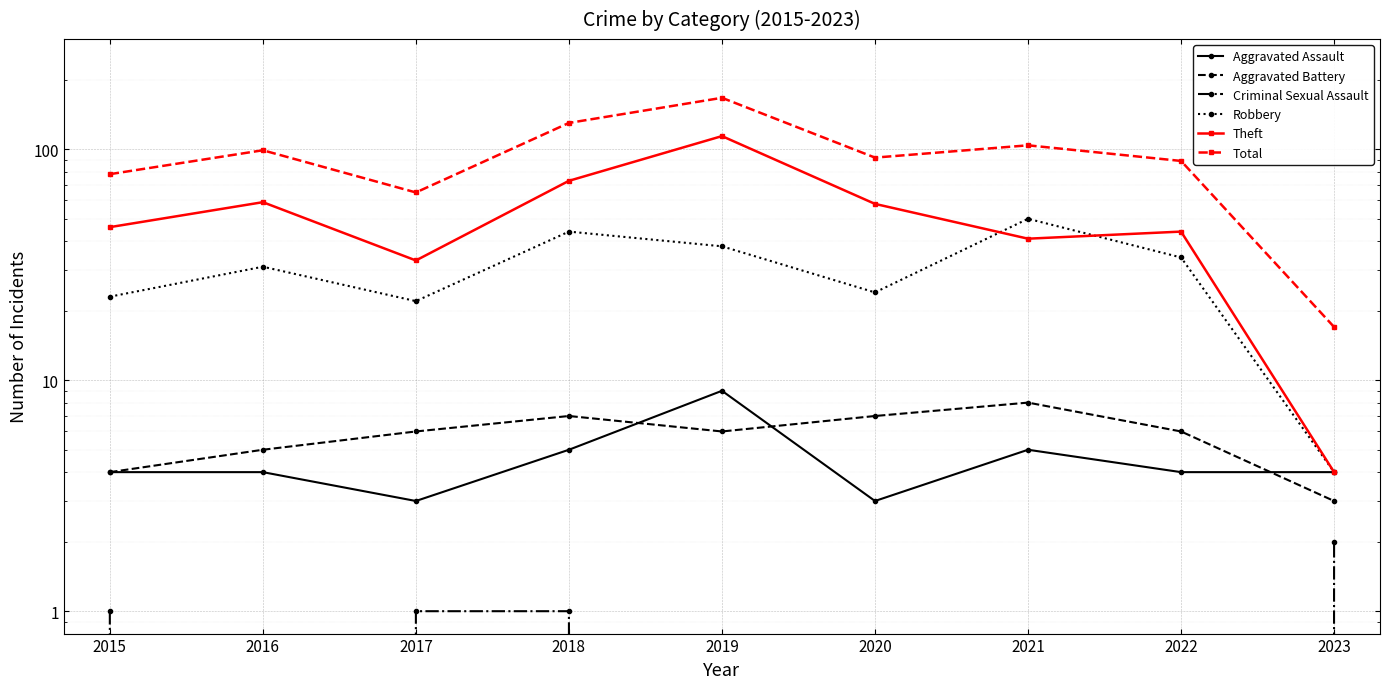

What are all the series names shown in the legend?

Aggravated Assault, Aggravated Battery, Criminal Sexual Assault, Robbery, Theft, Total